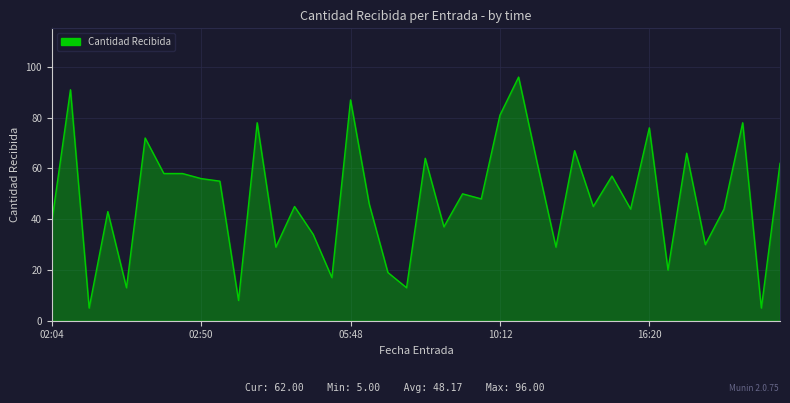

What is the minimum value shown in the chart?

5